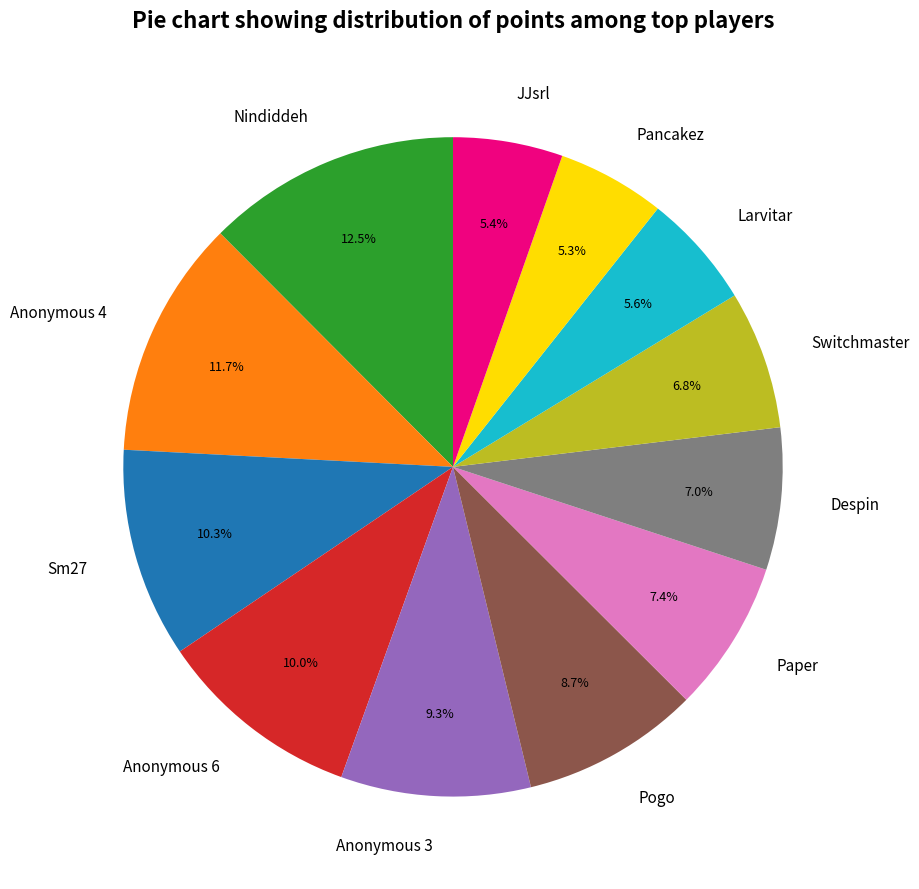

What is the total percentage of Switchmaster and Anonymous 6?

16.8%